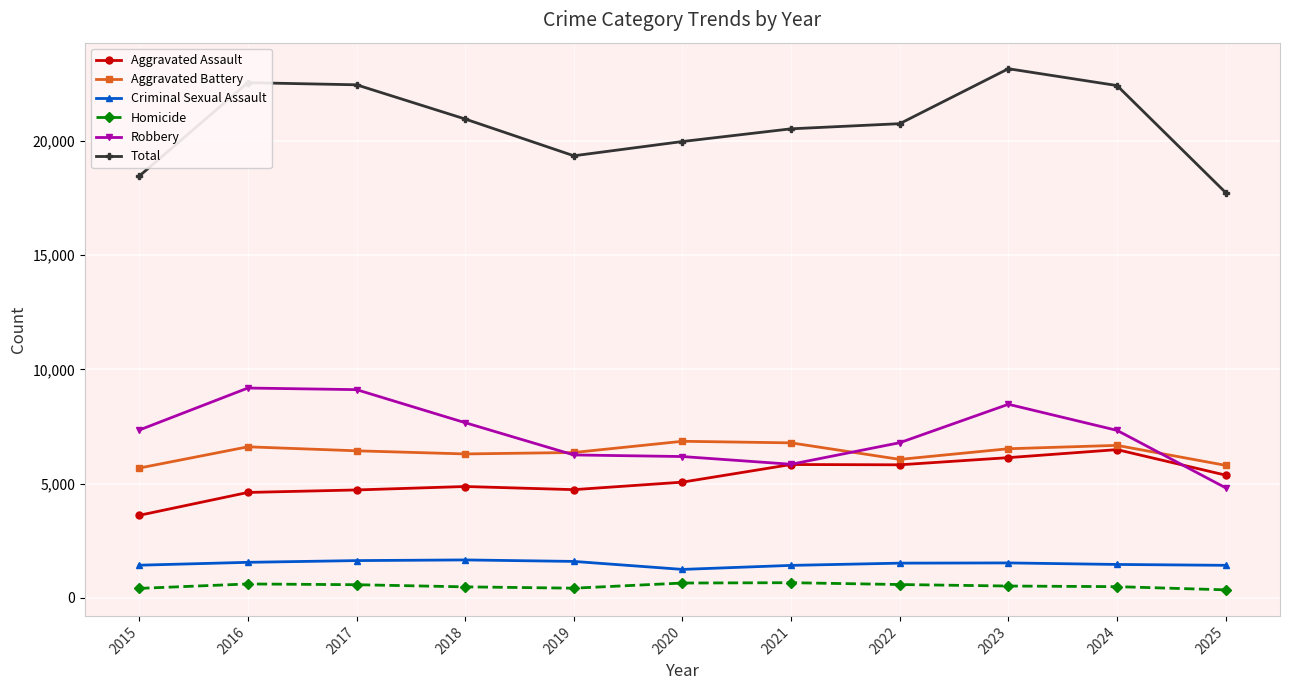

What is the sum of all Aggravated Battery values?

70052